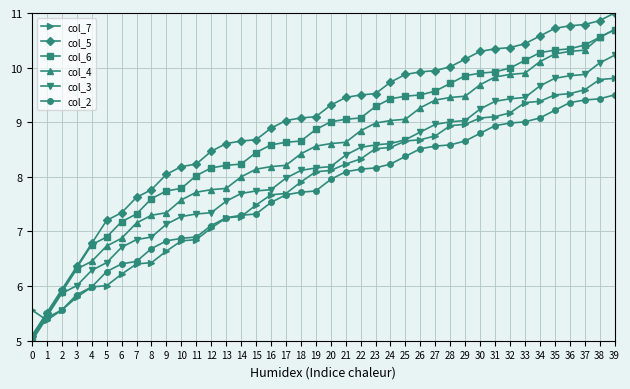

At how many categories does at least one series exceed 5?

40